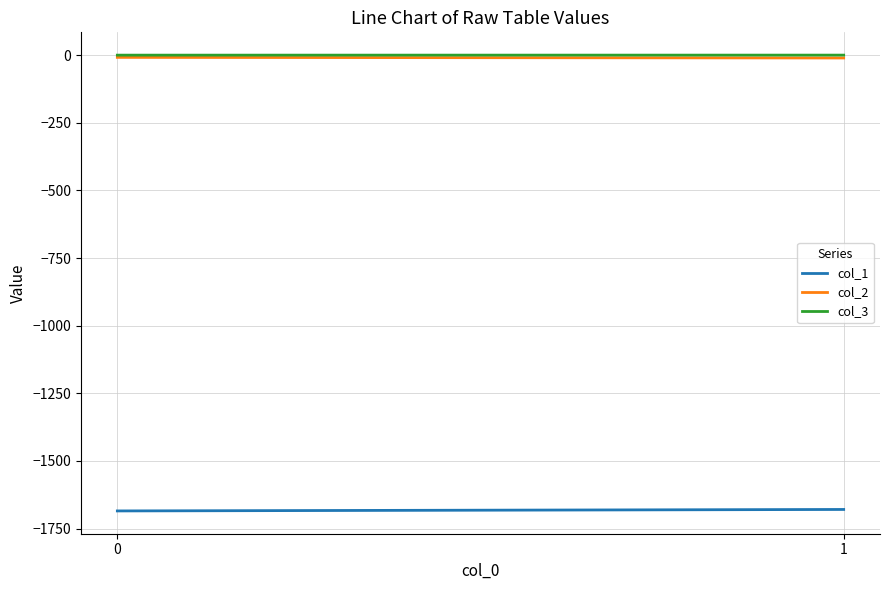

What is the value of the col_1 point at the 1st from the left?

-1684.7